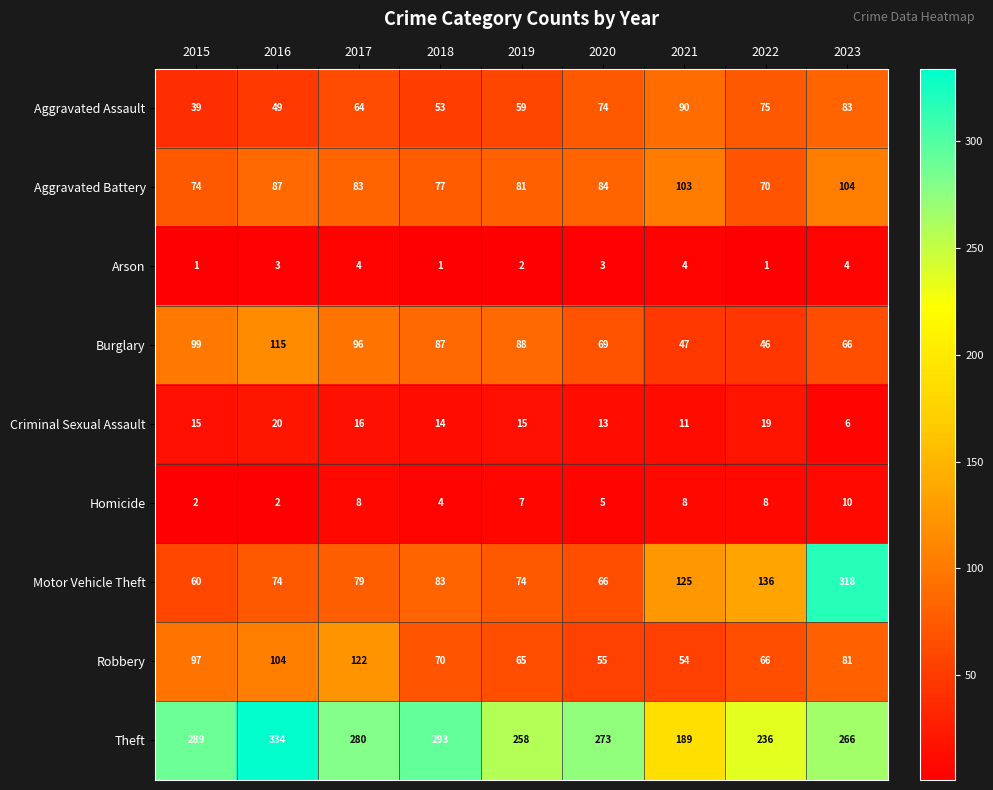

What is the total value across all series at 2020?

642